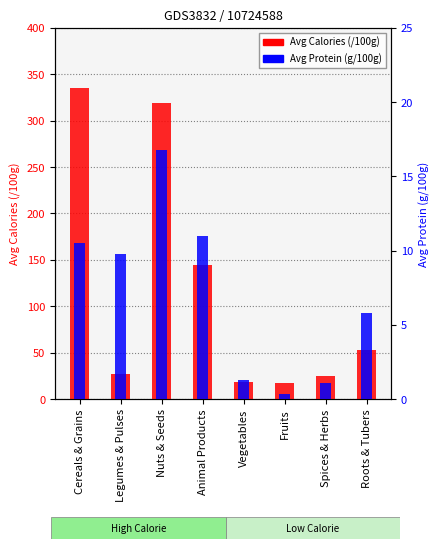

What is the total value across all series at Fruits?

17.4